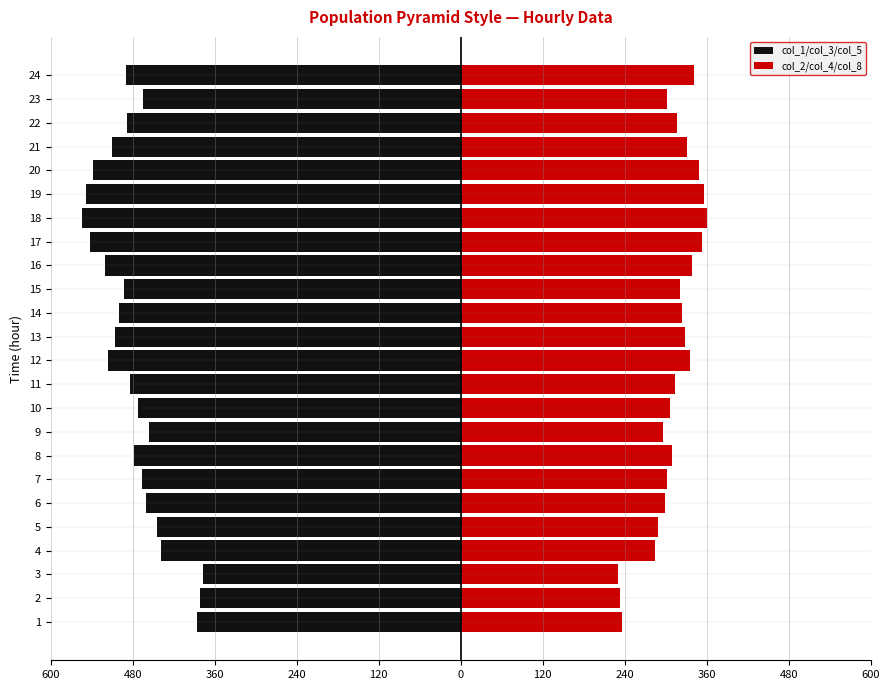

At 14, list the series in order from smallest to largest.

col_1/col_3/col_5, col_2/col_4/col_8